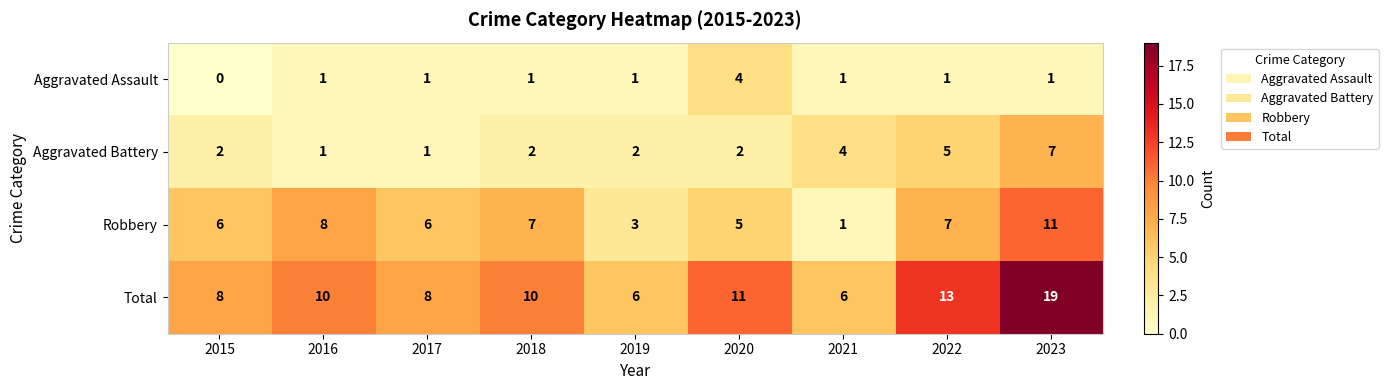

At which label is Total closest to 12?

2020